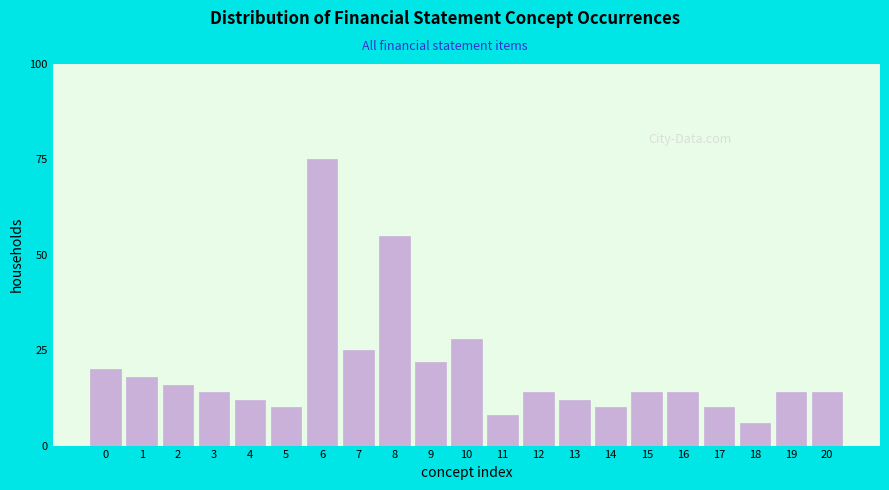

Reading left to right, list all the values displayed in this chart.

20	18	16	14	12	10	75	25	55	22	28	8	14	12	10	14	14	10	6	14	14